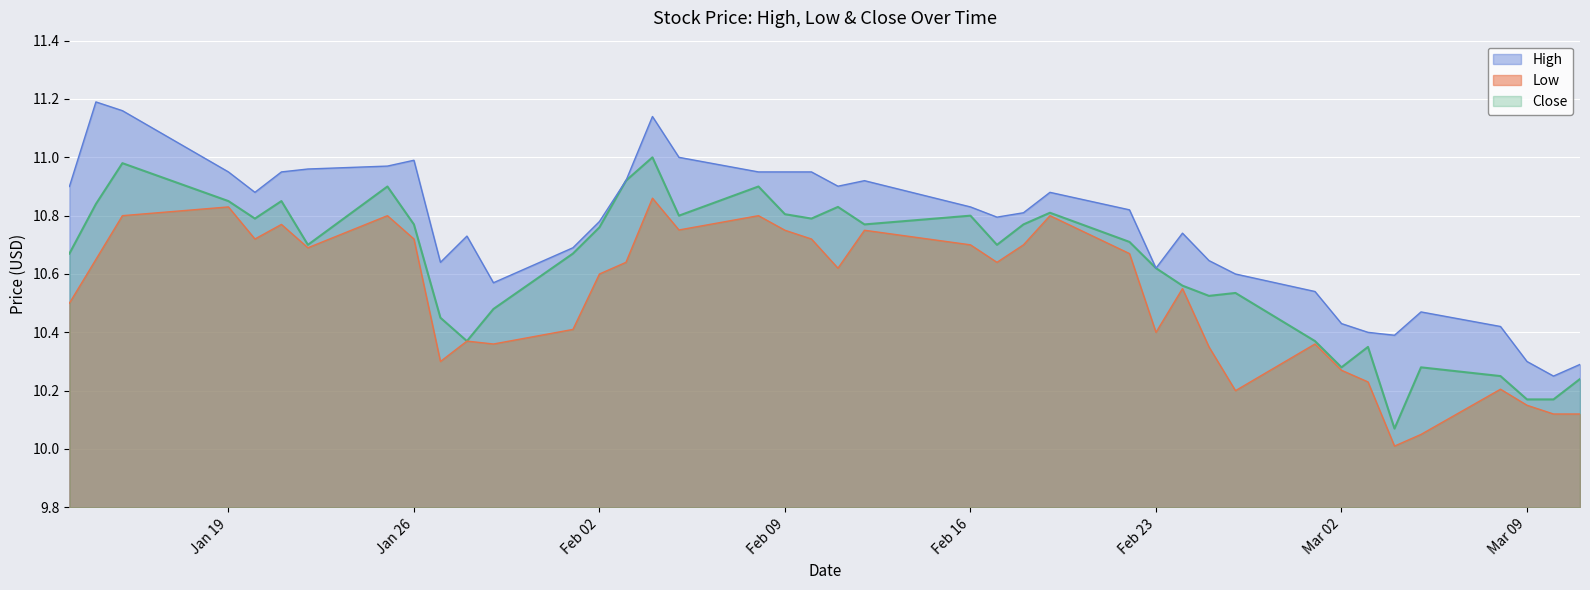

True or false: High has a value of 5.5 at Feb 23.

False